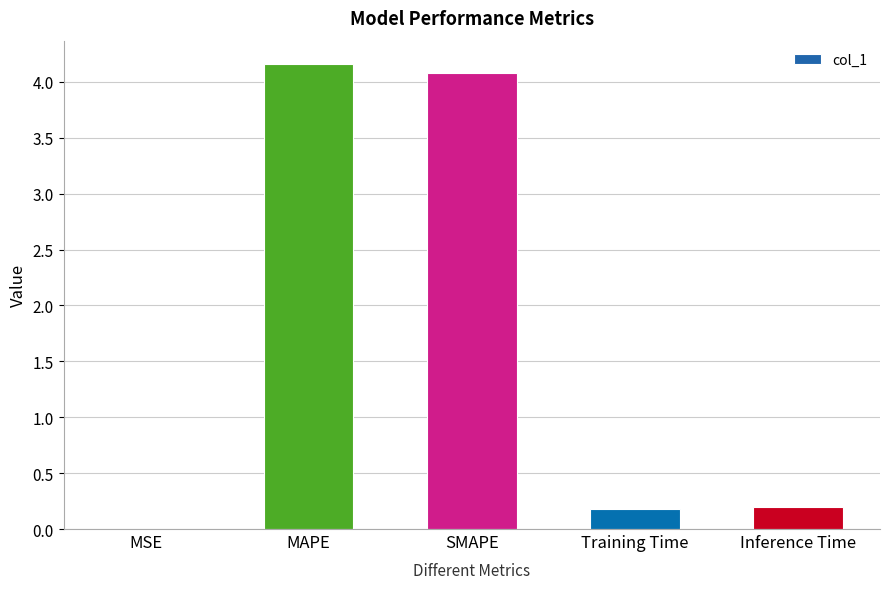

What is the sum of the values at SMAPE and Inference Time?

4.3